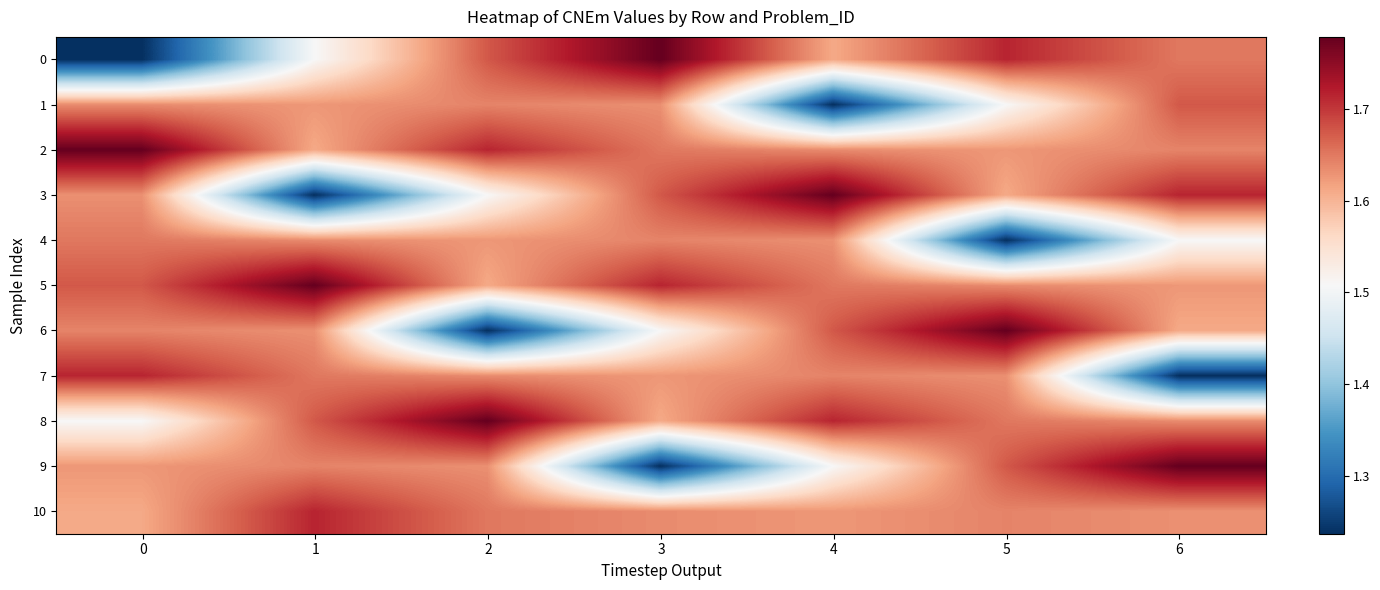

Reading right to left, list all the values displayed in this chart.

0: 6=1.7	5=1.7	4=1.6	3=1.8	2=1.7	1=1.5	0=1.2
1: 6=1.7	5=1.5	4=1.2	3=1.6	2=1.6	1=1.6	0=1.6
2: 6=1.6	5=1.6	4=1.6	3=1.7	2=1.7	1=1.6	0=1.8
3: 6=1.7	5=1.6	4=1.8	3=1.7	2=1.5	1=1.2	0=1.6
4: 6=1.5	5=1.2	4=1.6	3=1.6	2=1.6	1=1.6	0=1.7
5: 6=1.6	5=1.6	4=1.7	3=1.7	2=1.6	1=1.8	0=1.7
6: 6=1.6	5=1.8	4=1.7	3=1.5	2=1.2	1=1.6	0=1.6
7: 6=1.2	5=1.6	4=1.6	3=1.6	2=1.6	1=1.7	0=1.7
8: 6=1.6	5=1.7	4=1.7	3=1.6	2=1.8	1=1.7	0=1.5
9: 6=1.8	5=1.7	4=1.5	3=1.2	2=1.6	1=1.6	0=1.6
10: 6=1.6	5=1.6	4=1.6	3=1.6	2=1.7	1=1.7	0=1.6